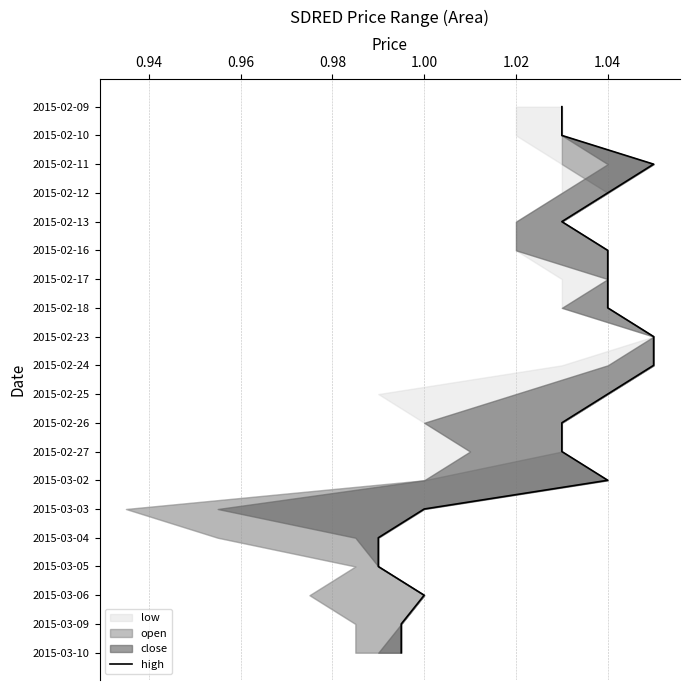

How many positive values are there?

19